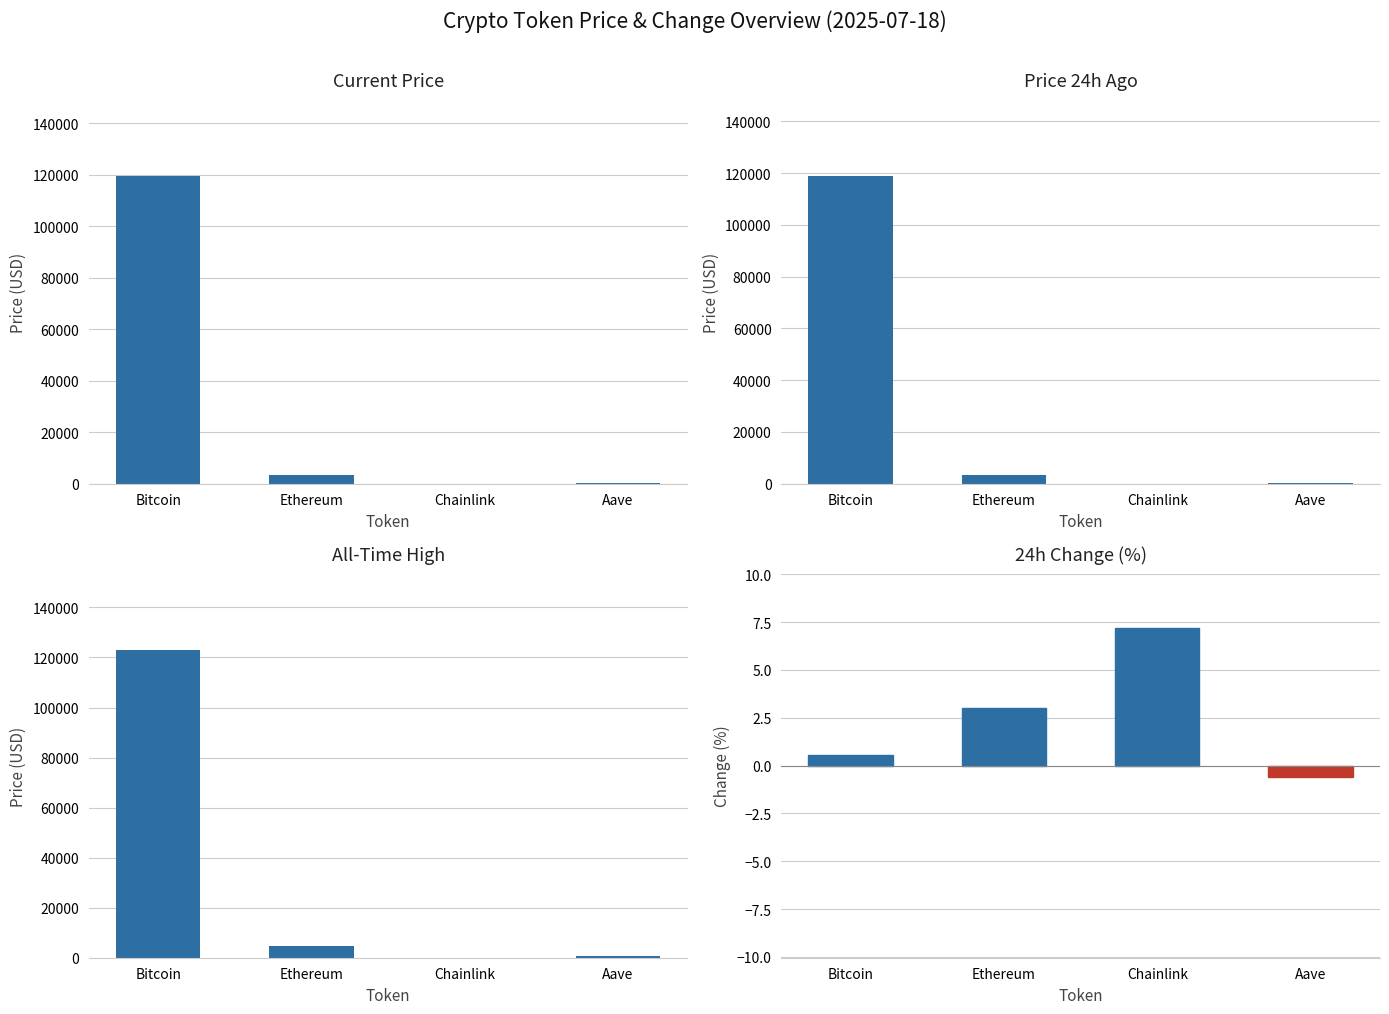

At which category is the sum across all series the highest?

Bitcoin